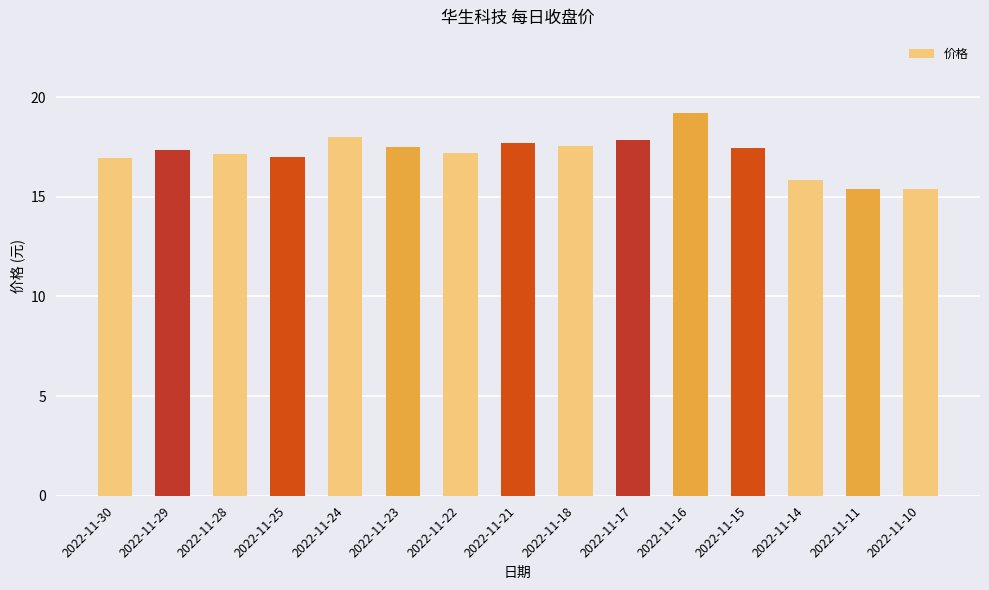

What is the maximum value shown in the chart?

19.2